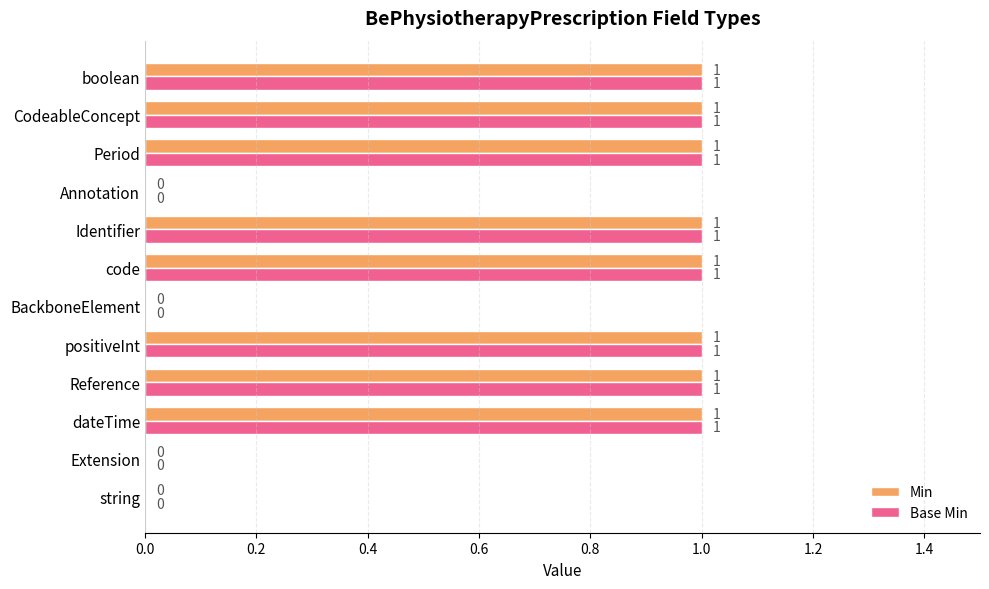

Is the value of Base Min at Period greater than the value of Min at Extension?

Yes